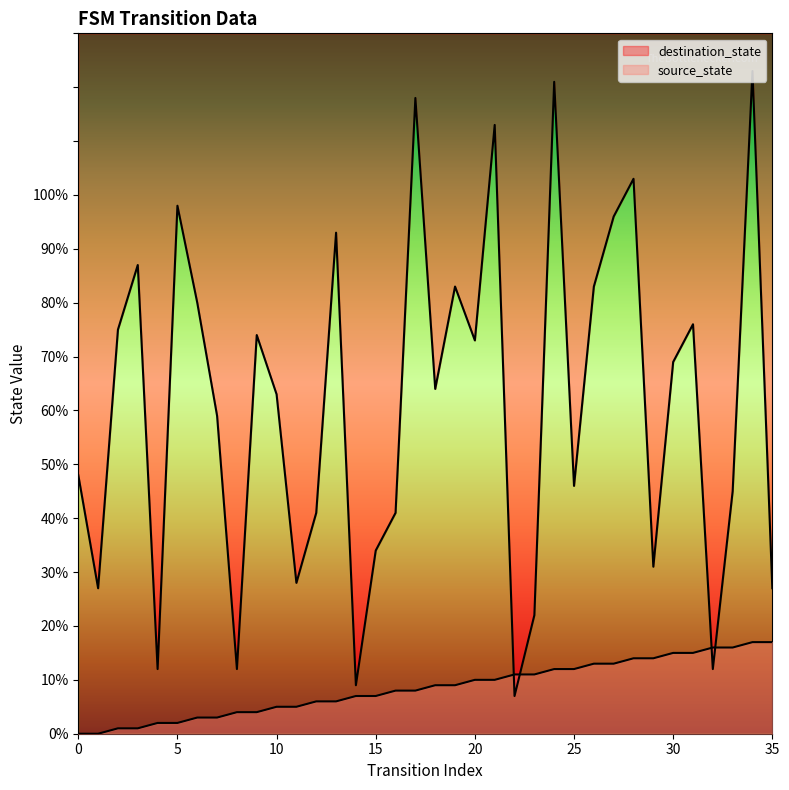

At which category is the sum across all series the highest?

34